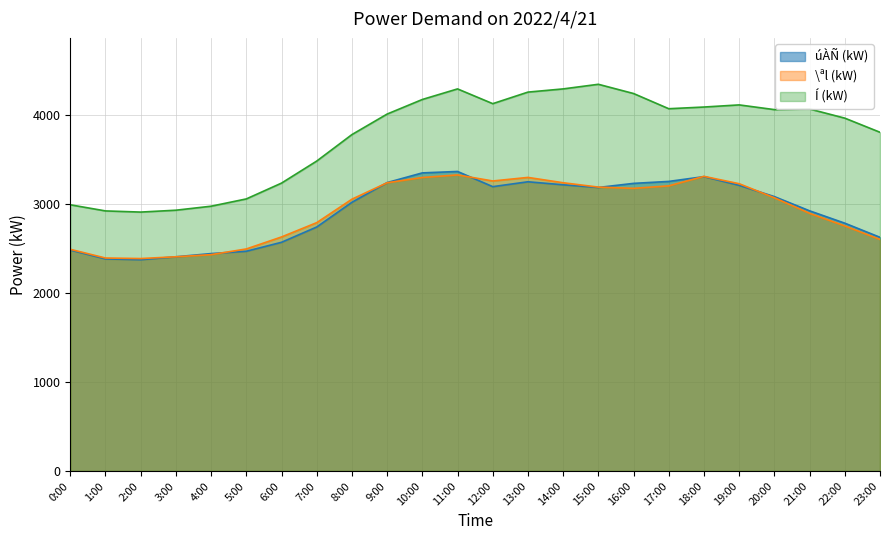

How many lines are shown in the chart?

3